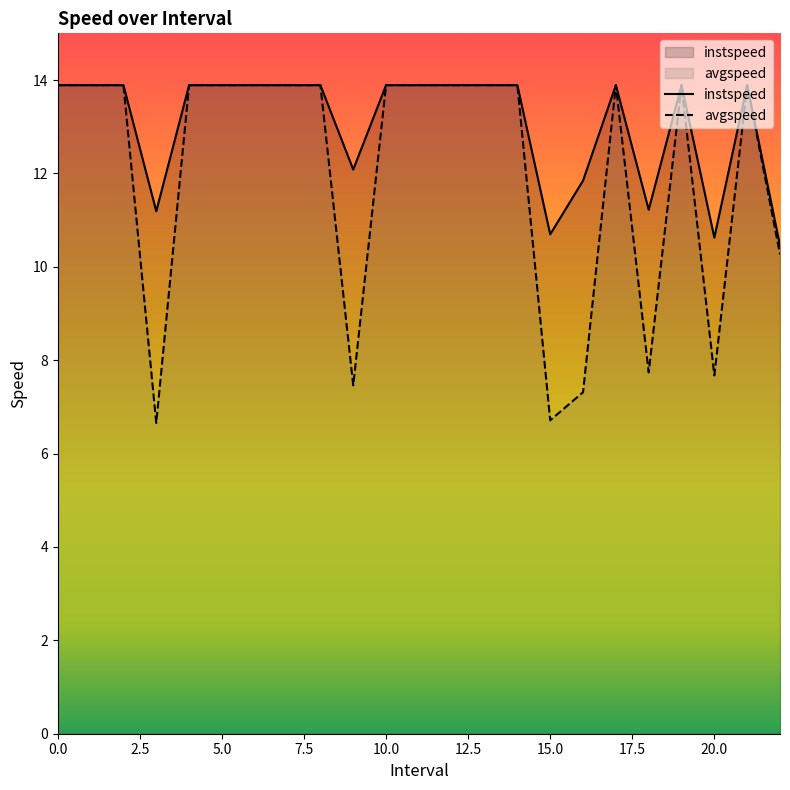

What position from the left is 12?

13